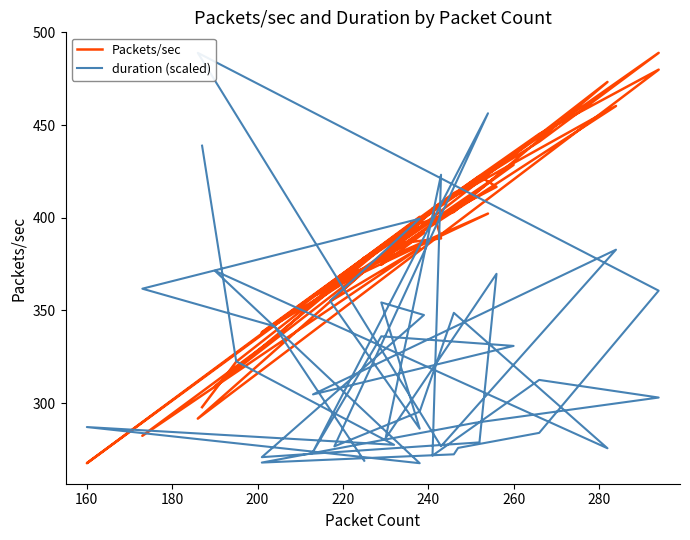

How many values in the Packets/sec series exceed 391?

20